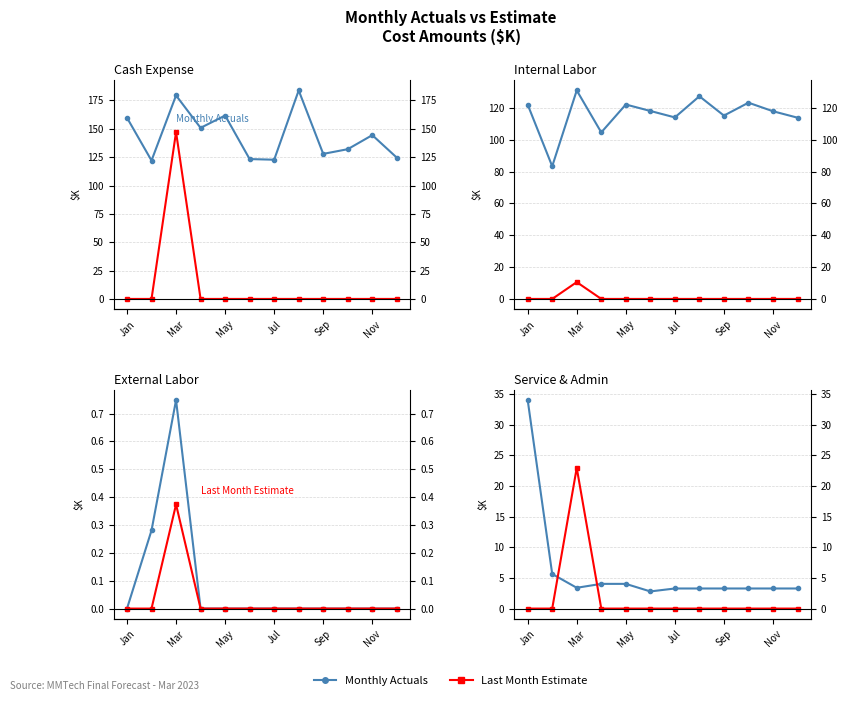

At how many categories does at least one series exceed 9?

2